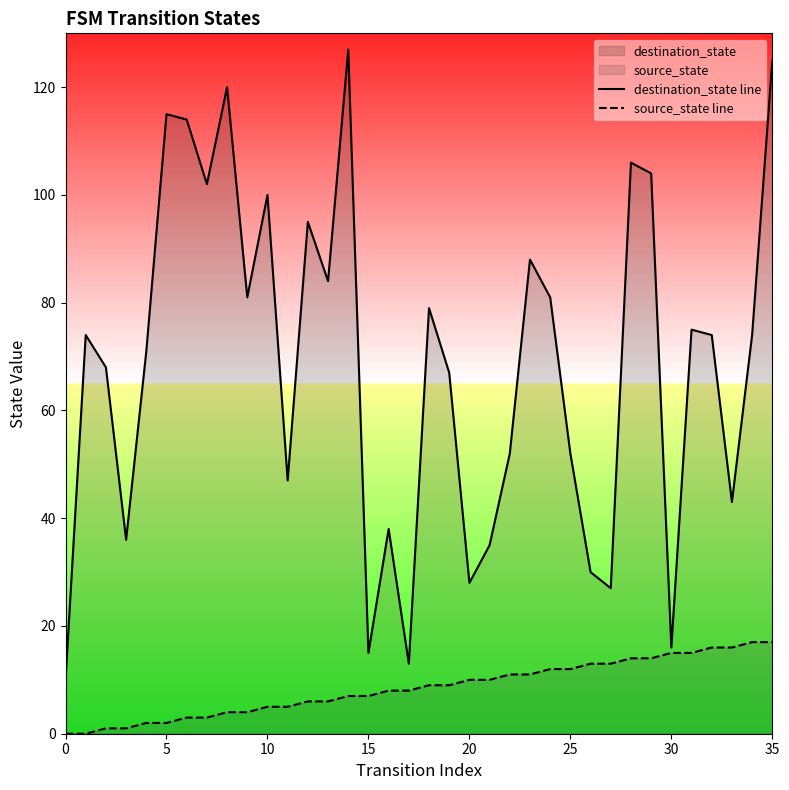

Rank the series by their maximum value, from highest to lowest.

destination_state line, source_state line